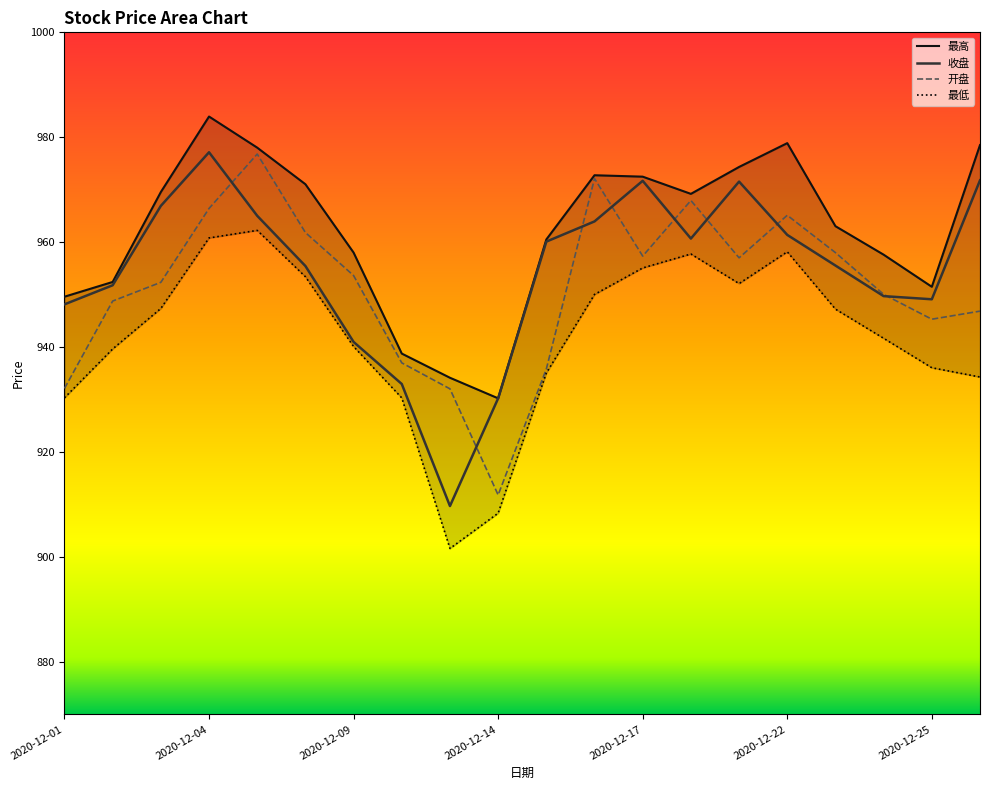

At which category does 最高 reach its first local peak?

2020-12-04